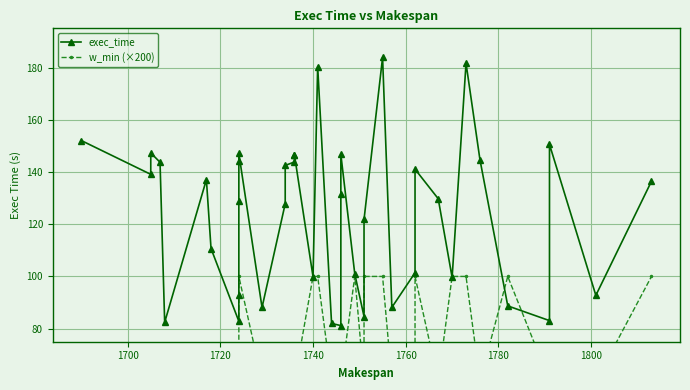

What is the difference between the maximum and minimum values in the w_min (×200) series?

40.0